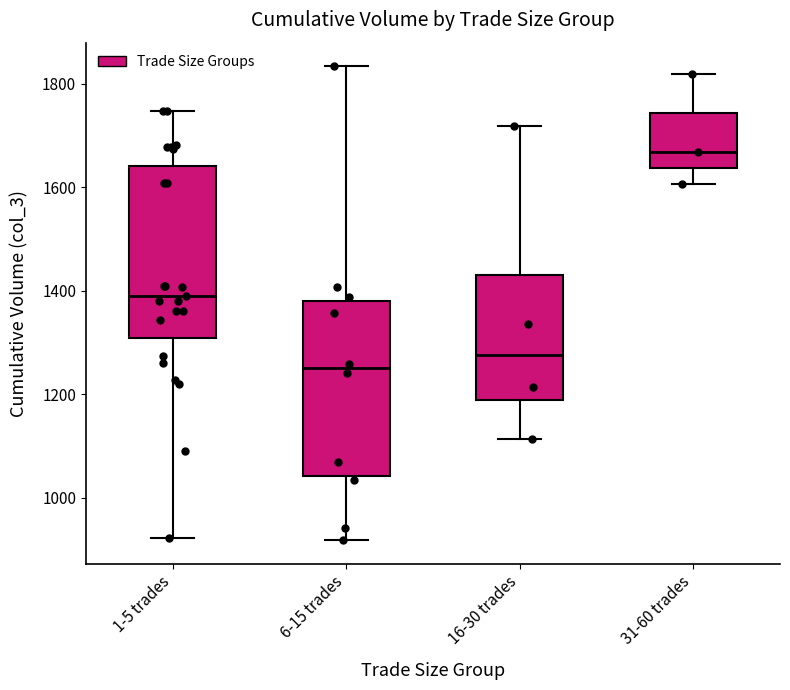

Where does the lower whisker of the box for 16-30 trades end on the y-axis? The values are not printed on the chart, so give them approximately, as read against the axis.

1120